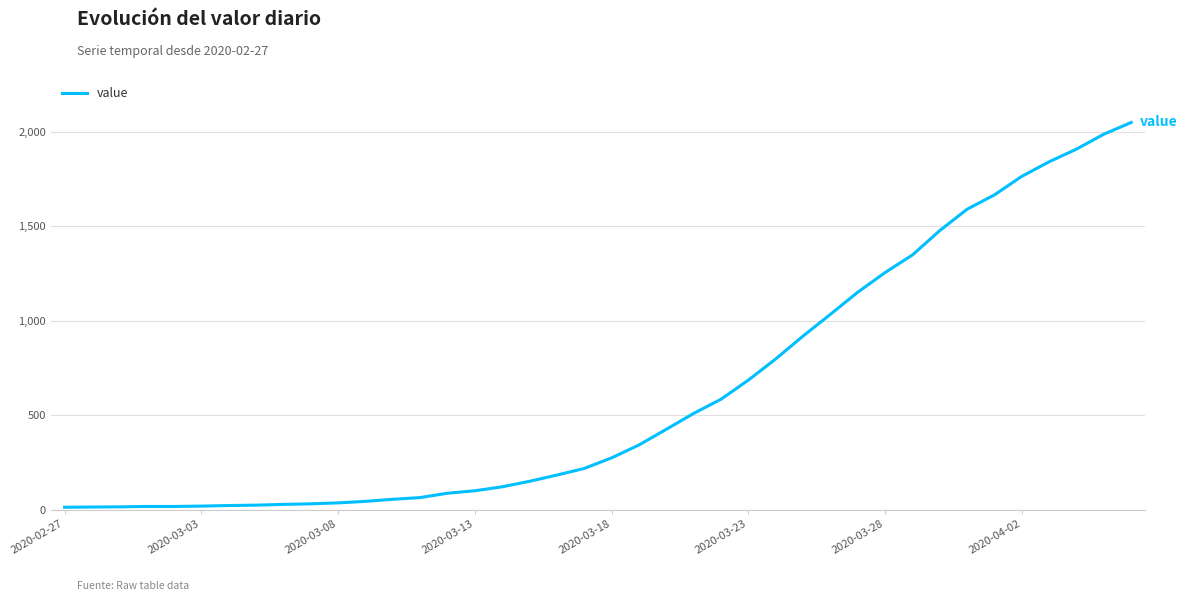

What is the greatest value displayed?

2048